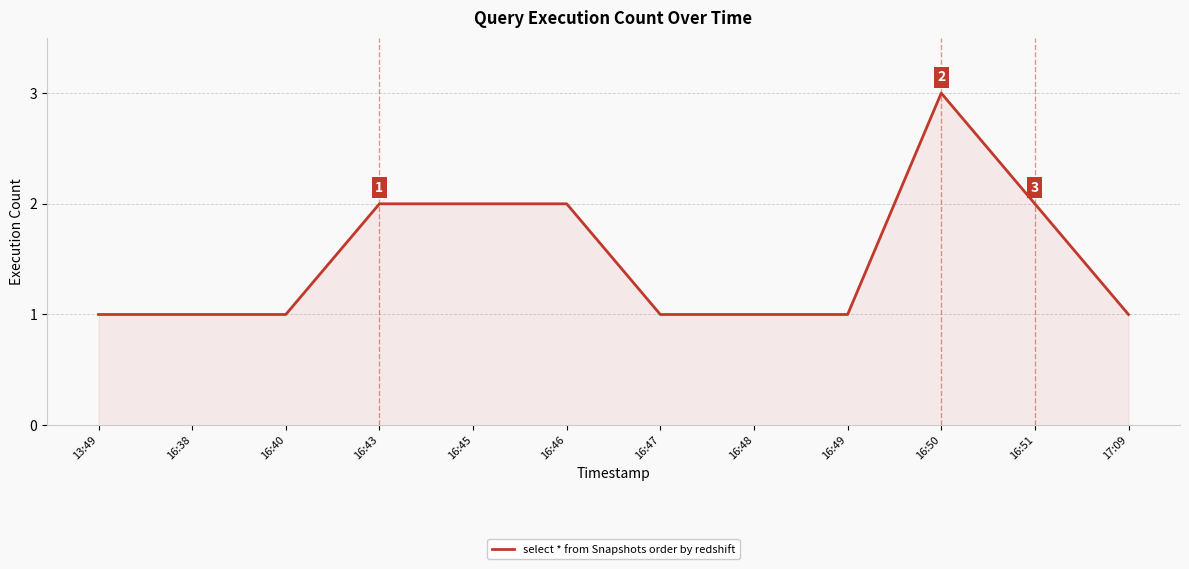

Does the chart display data point markers on the line(s)?

No